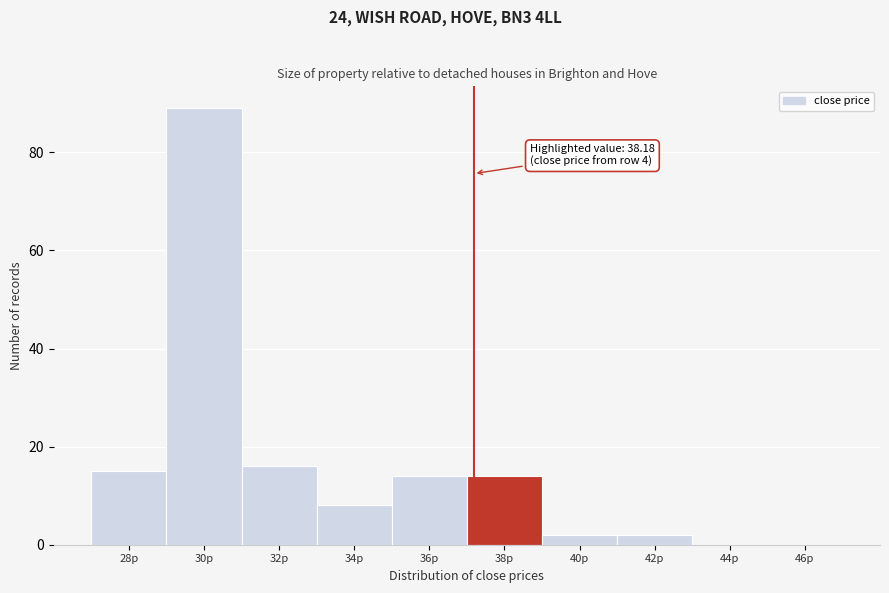

Reading left to right, transcribe all the data shown in this chart.

28p=15	30p=89	32p=16	34p=8	36p=14	38p=14	40p=2	42p=2	44p=0	46p=0